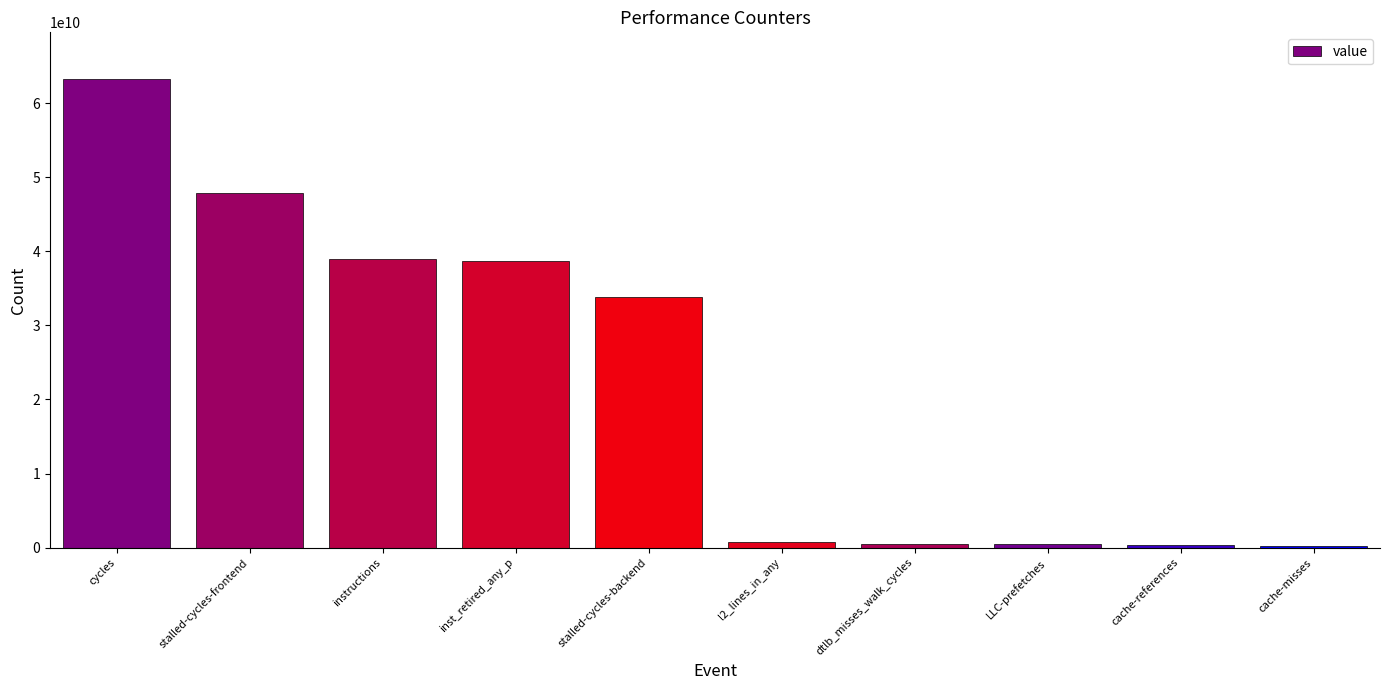

Are the bars grouped side by side (vs. stacked)?

No